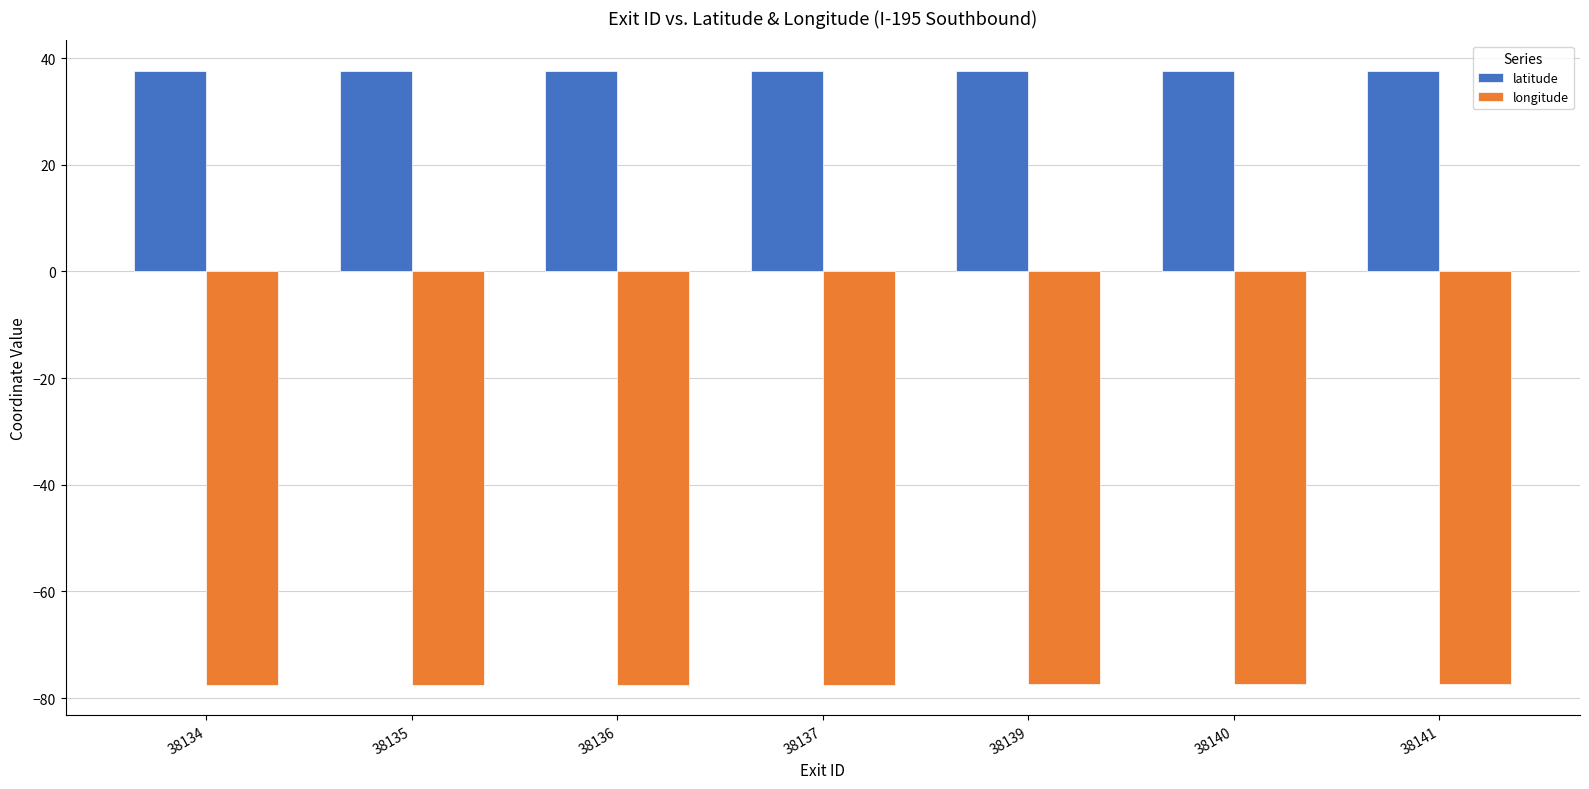

What is the maximum value for longitude?

-77.4